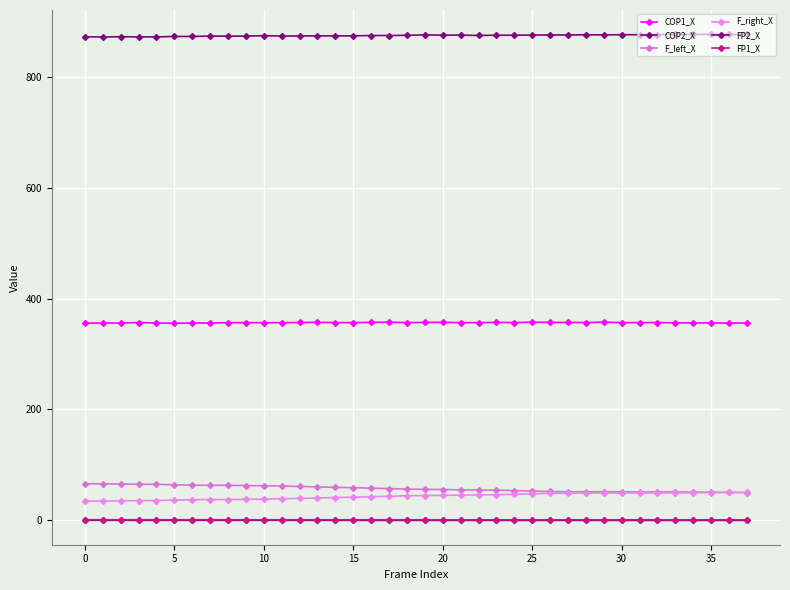

How many lines are shown in the chart?

6